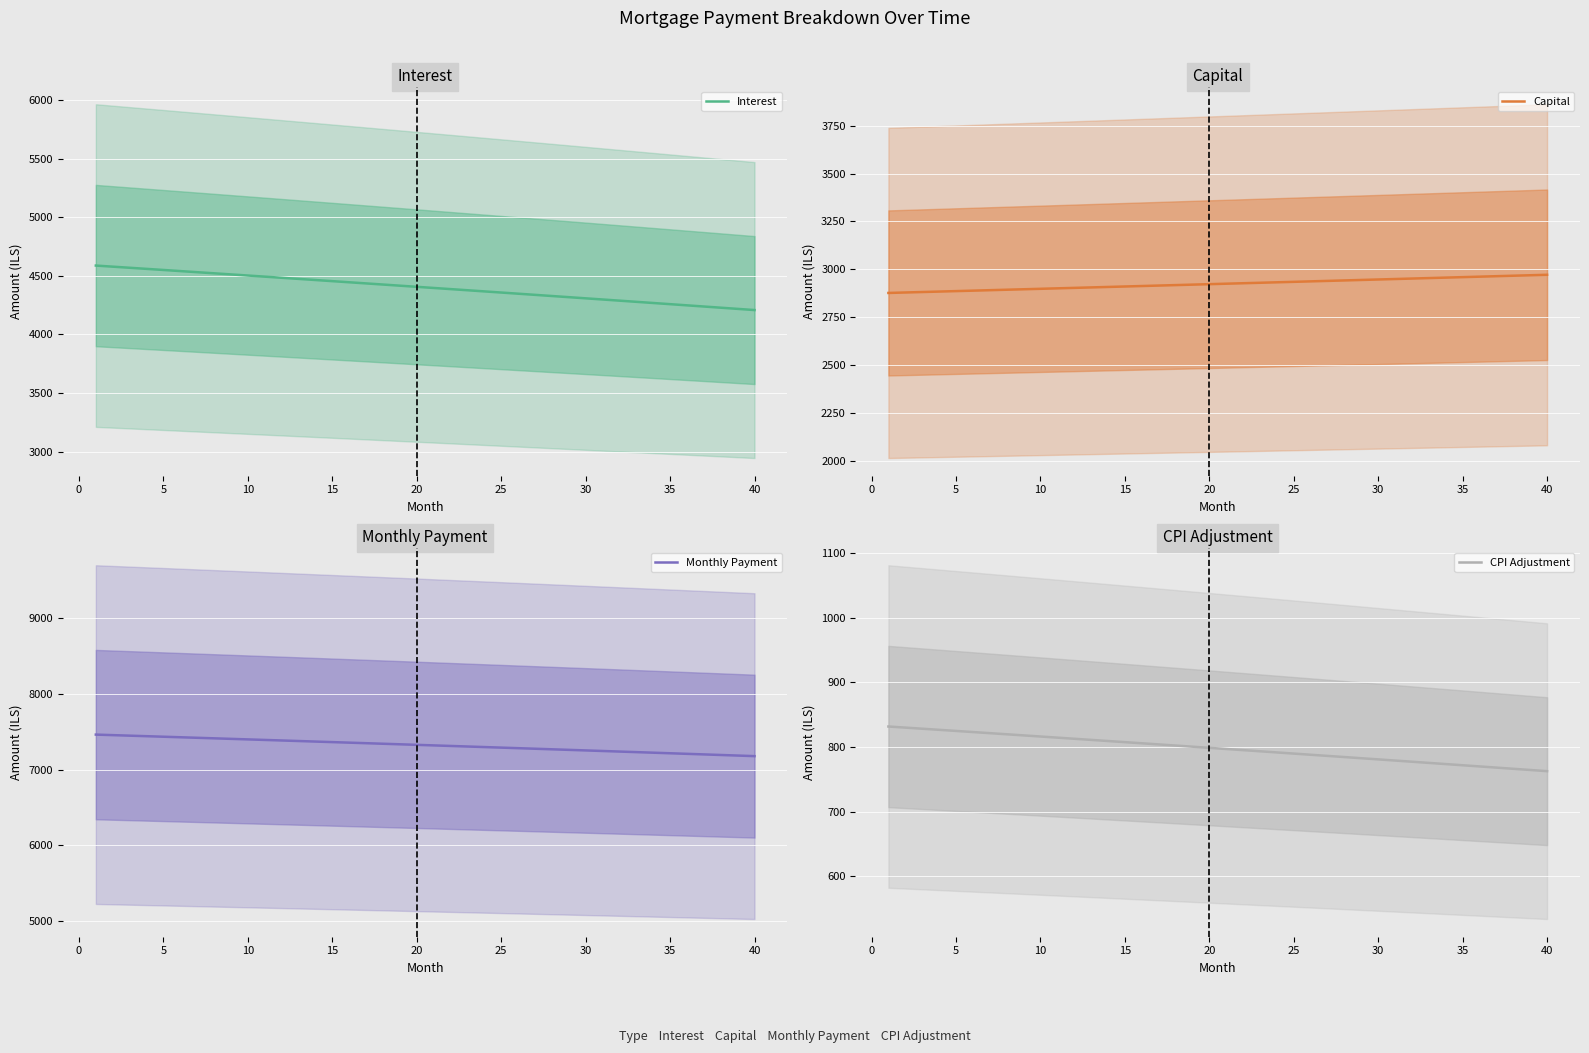

Is it true that CPI Adjustment equals 1329.9 at 30?

False